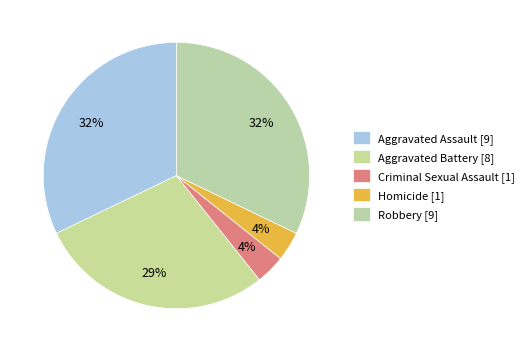

To the nearest percent, what portion does Robbery represent?

32%